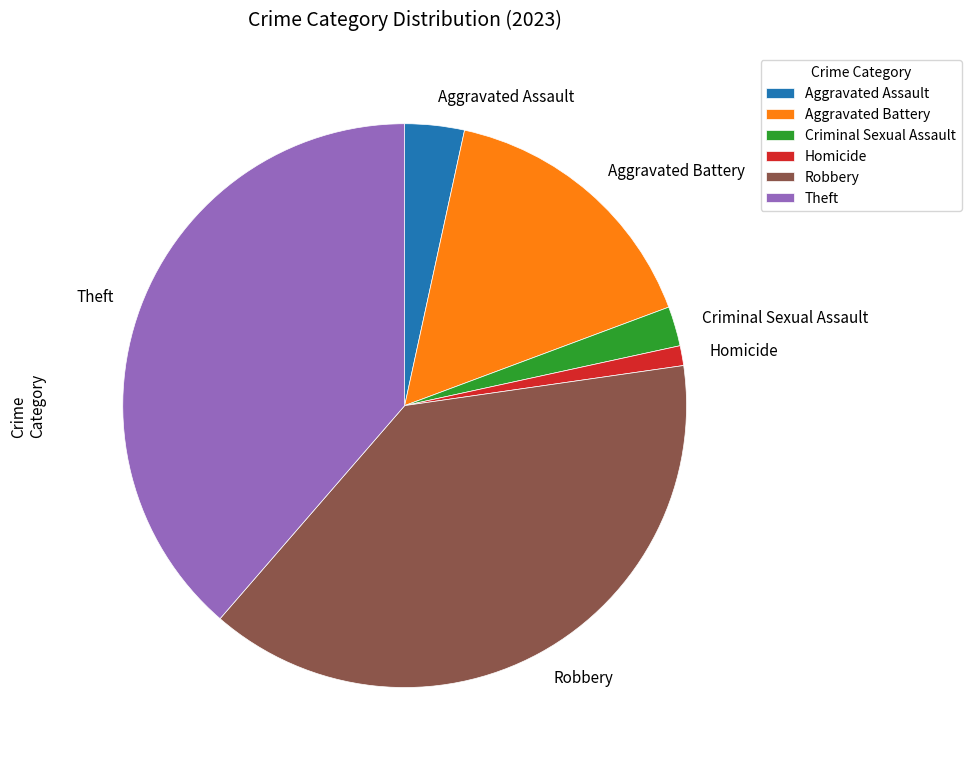

What is the smallest slice in the pie chart?

Homicide